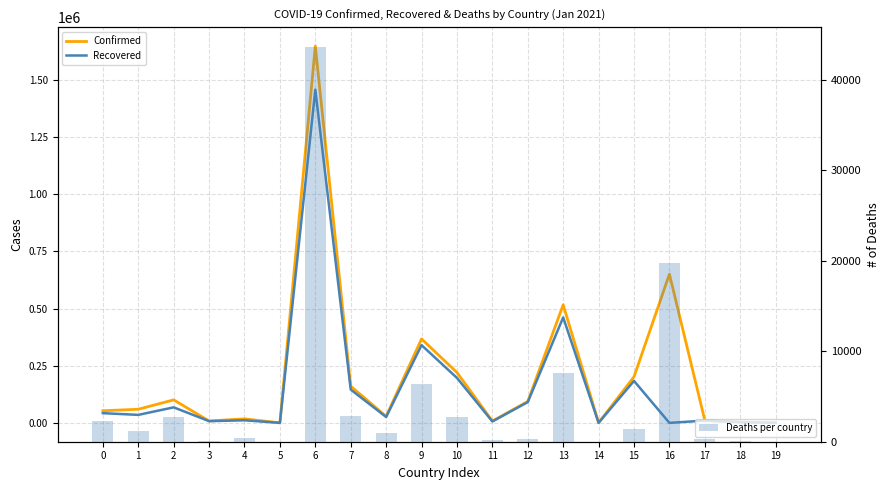

Which series has the widest spread of values?

Confirmed